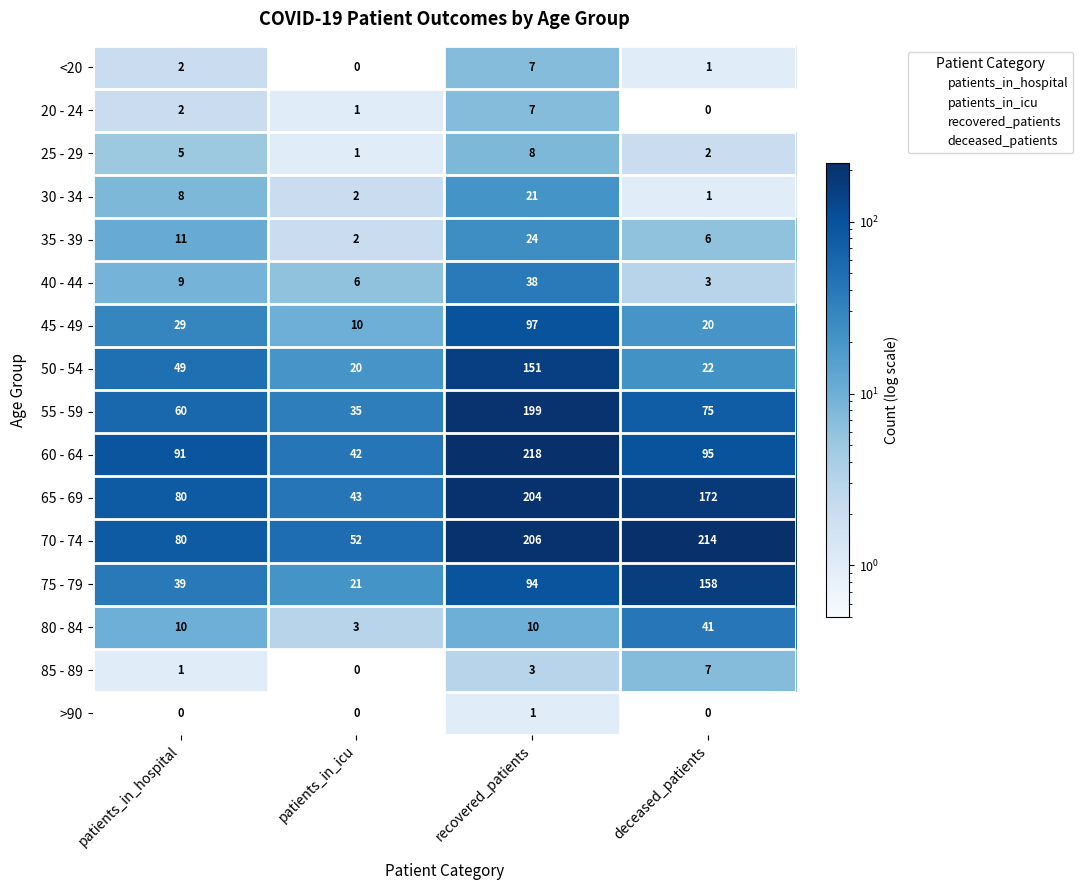

How many 80 - 84 values are between 10 and 41?

3